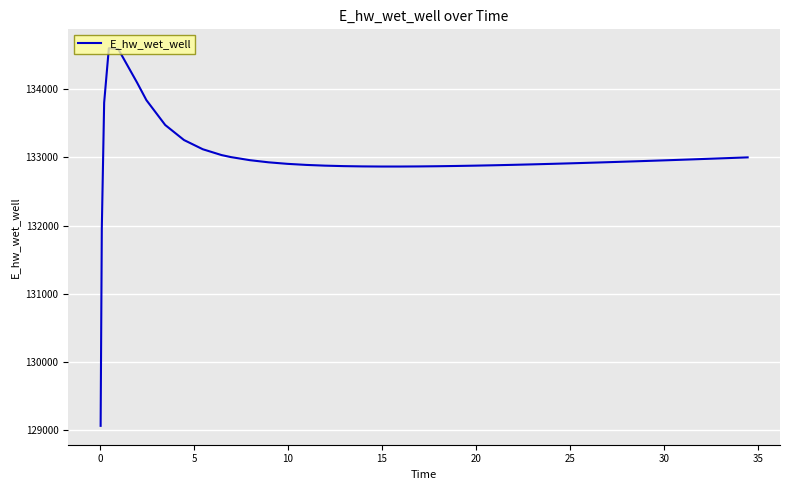

What is the greatest value displayed?

134602.6